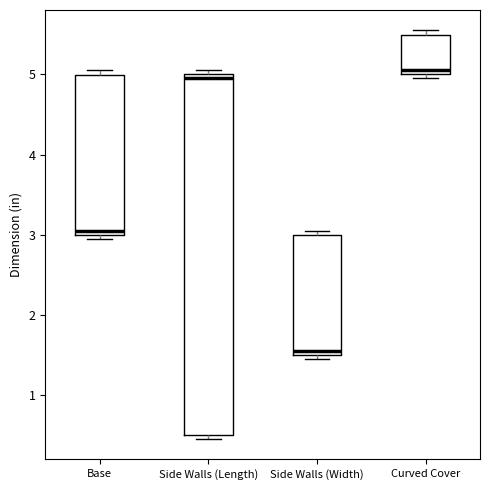

Reading left to right, read every box against the y-axis: the position of its median line, the range the box covers, and the ends of its whiskers. The values are not printed on the chart, so give them approximately, as read against the axis.

Base: median 3.1, box 3.0 to 5.0, whiskers 3.0 (just below the box's lower edge) to 5.1
Side Walls (Length): median 5.0 (just below the box's upper edge), box 0.5 to 5.0, whiskers 0.5 (just below the box's lower edge) to 5.1
Side Walls (Width): median 1.6, box 1.5 to 3.0, whiskers 1.5 (just below the box's lower edge) to 3.1
Curved Cover: median 5.1, box 5.0 to 5.5, whiskers 5.0 (just below the box's lower edge) to 5.6